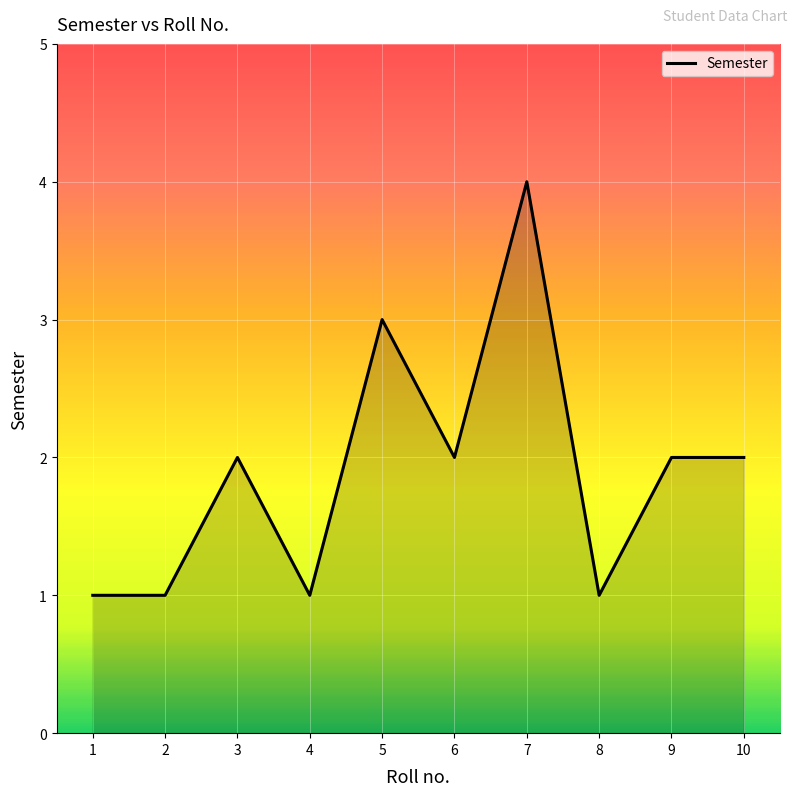

The value at 7 is 7. True or false?

False